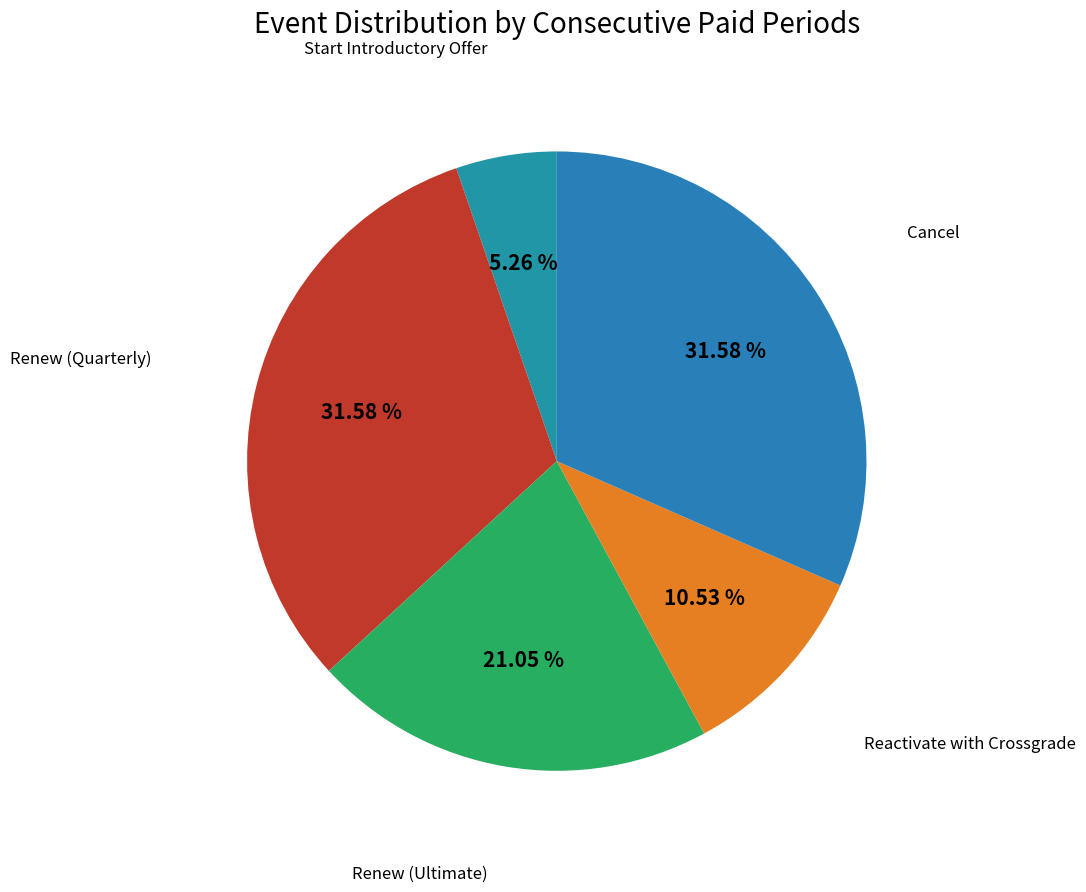

Is there a majority slice in this chart?

No